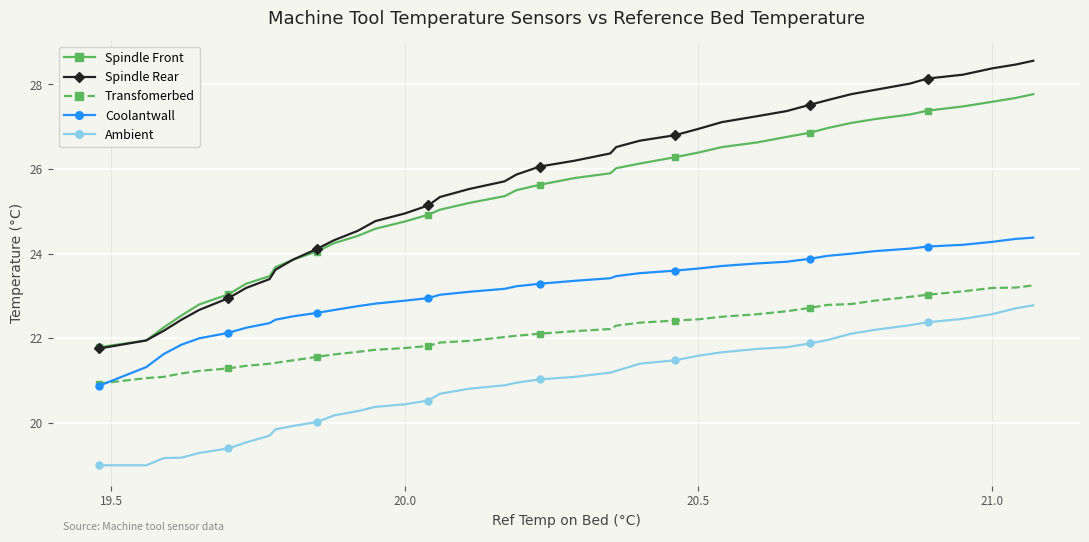

True or false: Spindle Rear and Transfomerbed intersect in this chart.

False